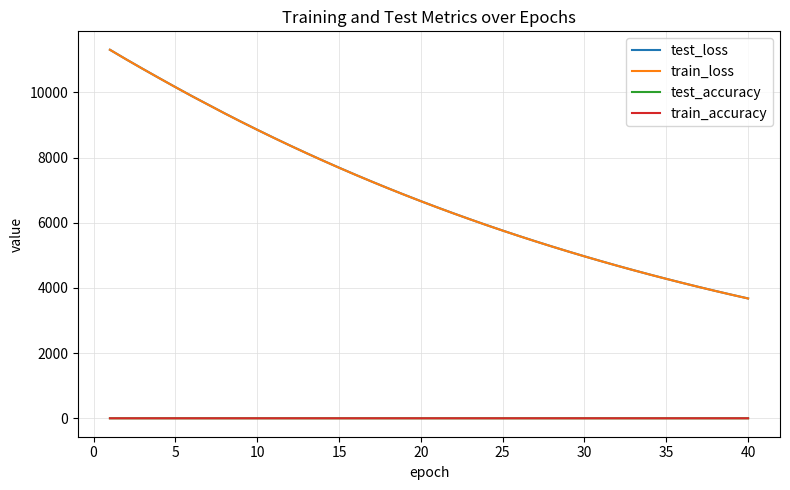

True or false: train_accuracy and test_loss cross at least once.

False